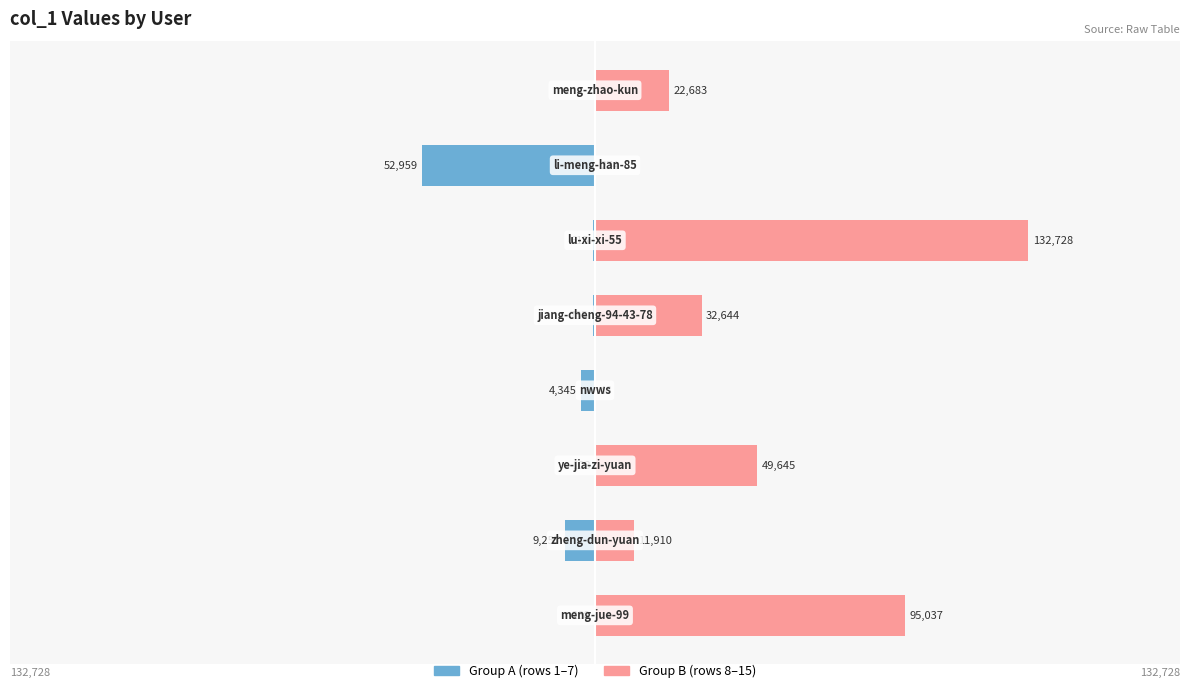

List the series in order of their overall mean, highest first.

Group B, Group A